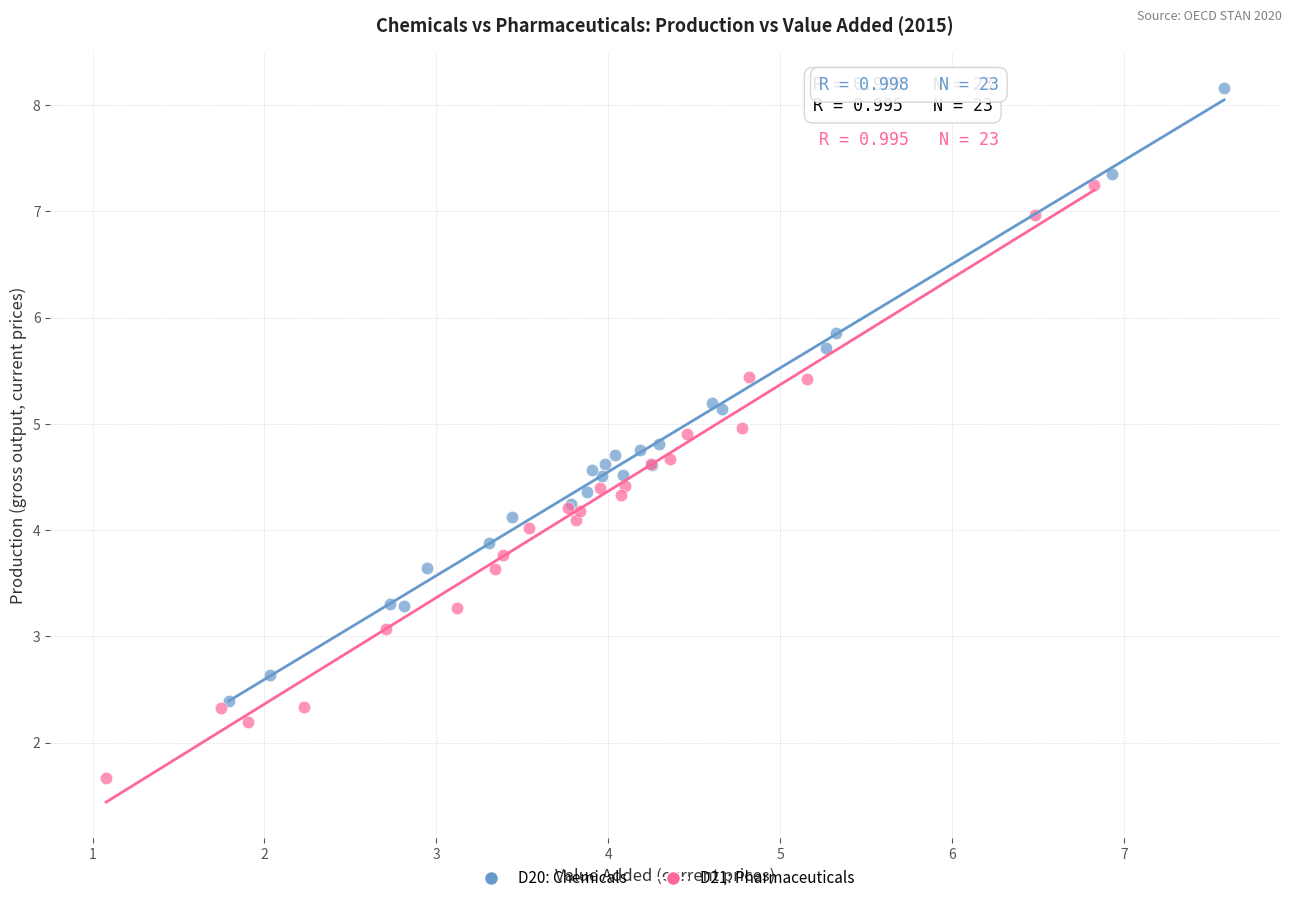

Which series reaches the maximum Y coordinate?

D20: Chemicals